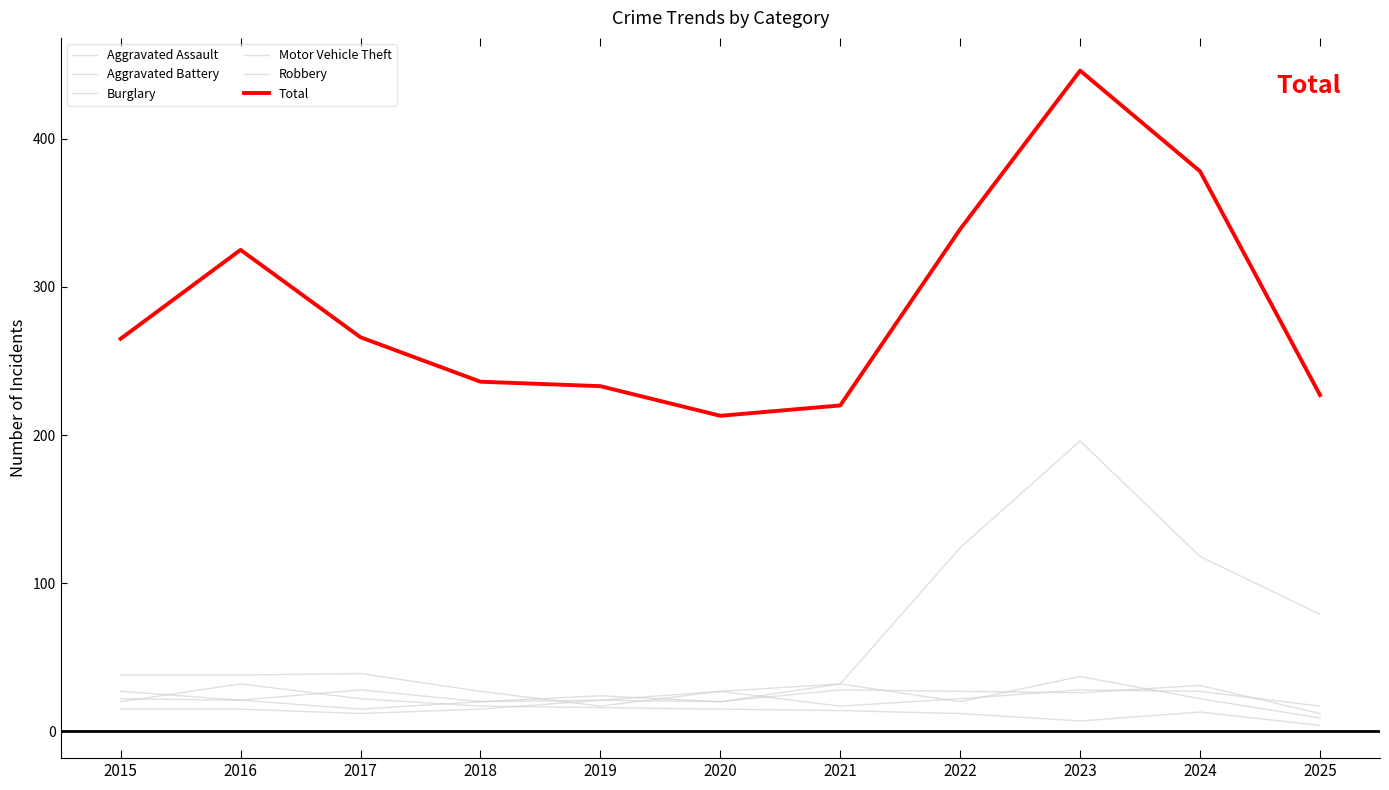

How many times do Aggravated Battery and Aggravated Assault cross each other?

4